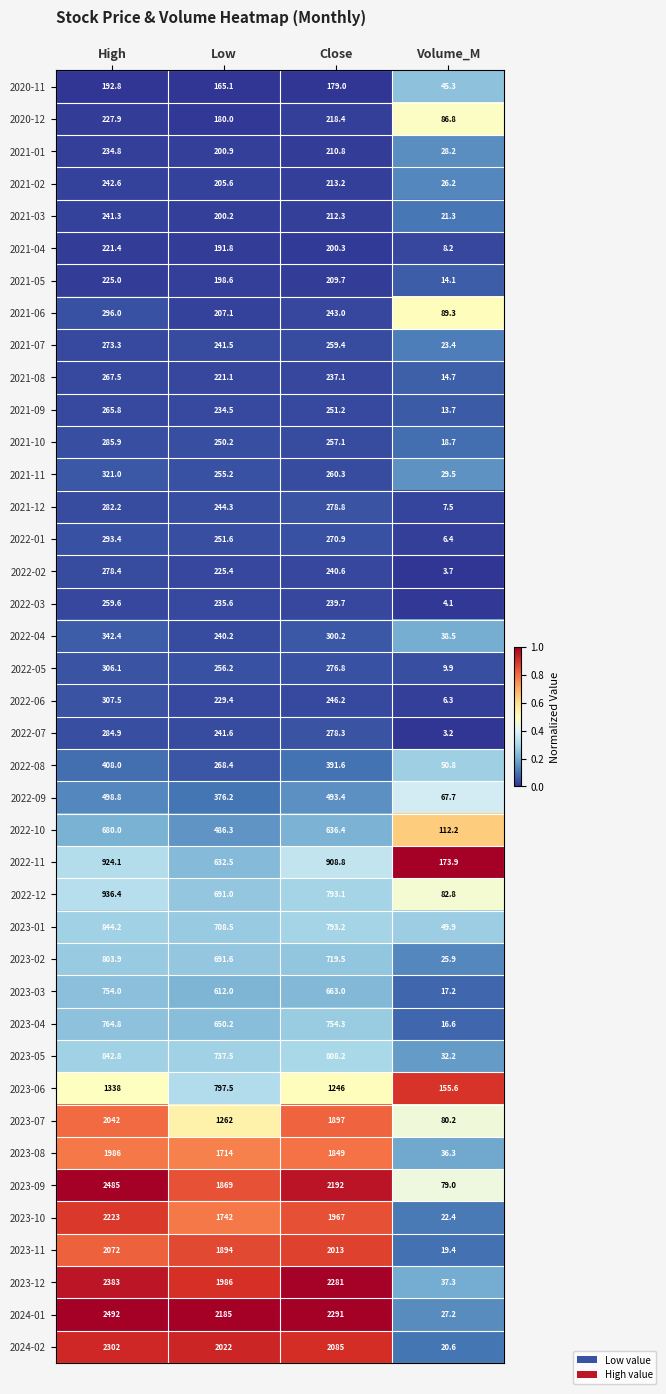

True or false: 2023-10 has a value of 1742.0 at Low.

True